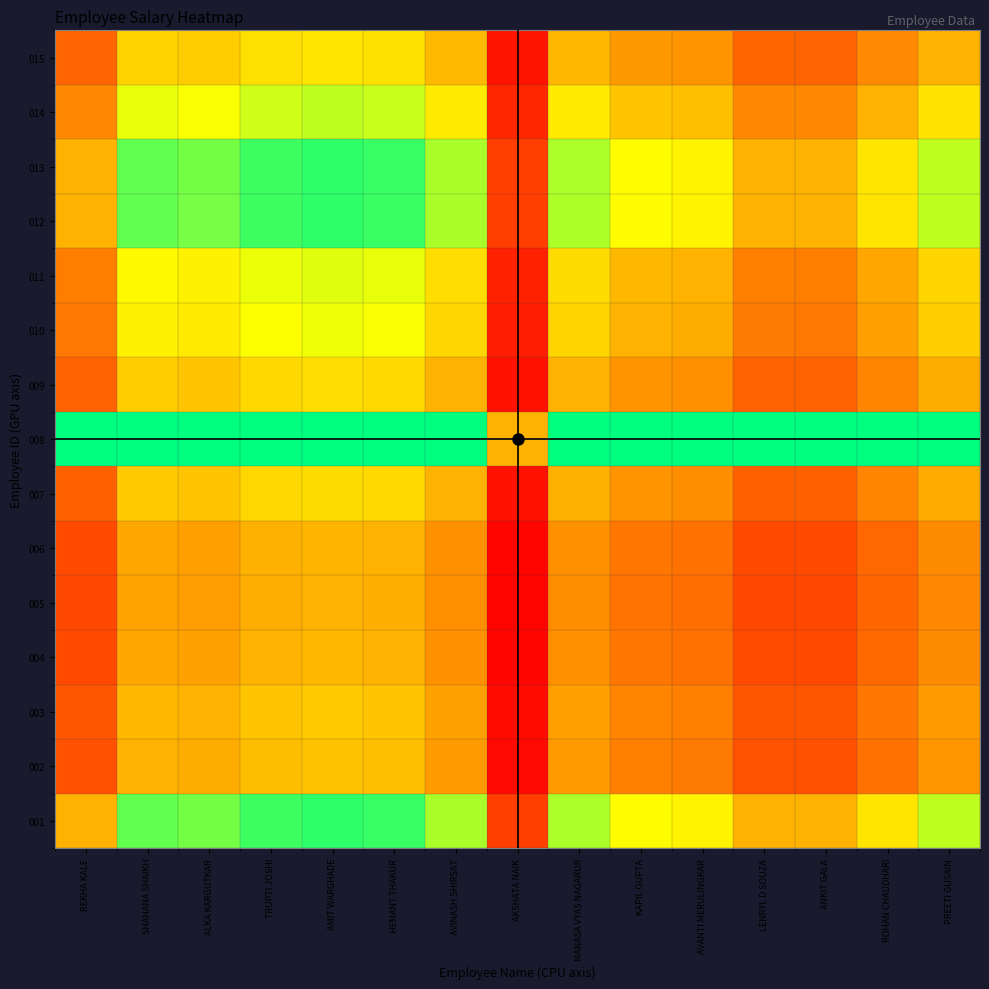

Which has a higher value, TRUPTI JOSHI or AMIT WARGHADE?

AMIT WARGHADE